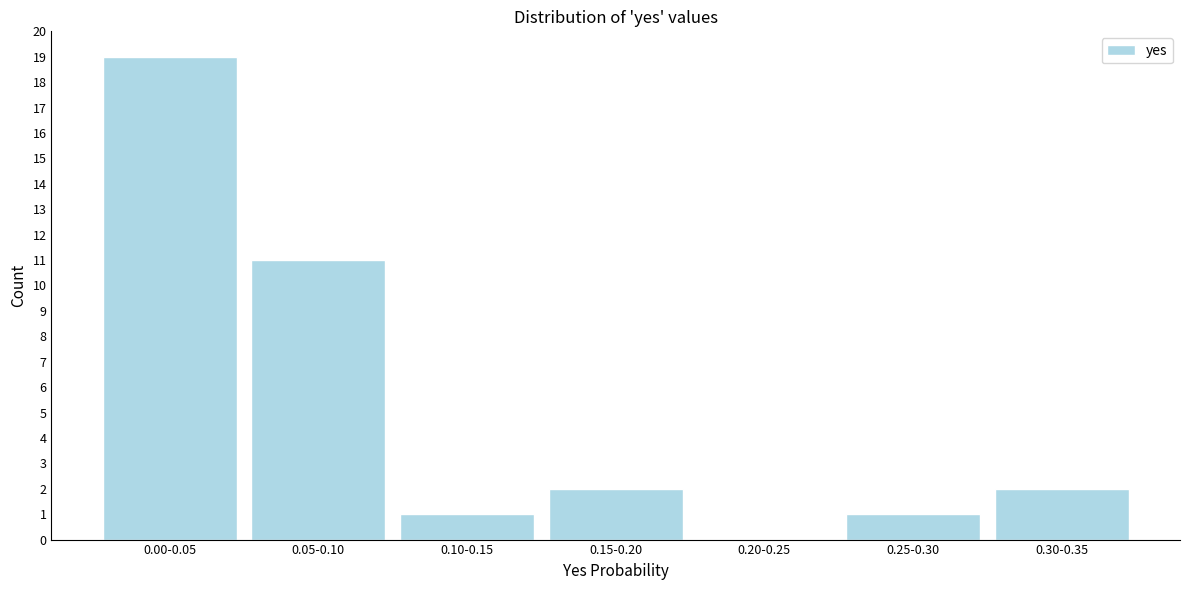

Reading left to right, extract all data points from this chart.

0.00-0.05=19	0.05-0.10=11	0.10-0.15=1	0.15-0.20=2	0.20-0.25=0	0.25-0.30=1	0.30-0.35=2